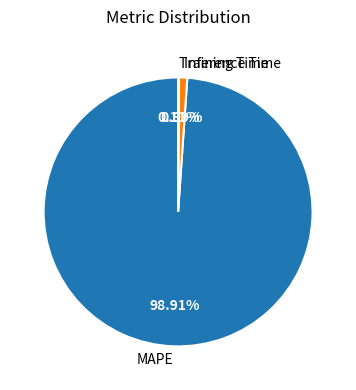

What is the largest slice in the pie chart?

MAPE